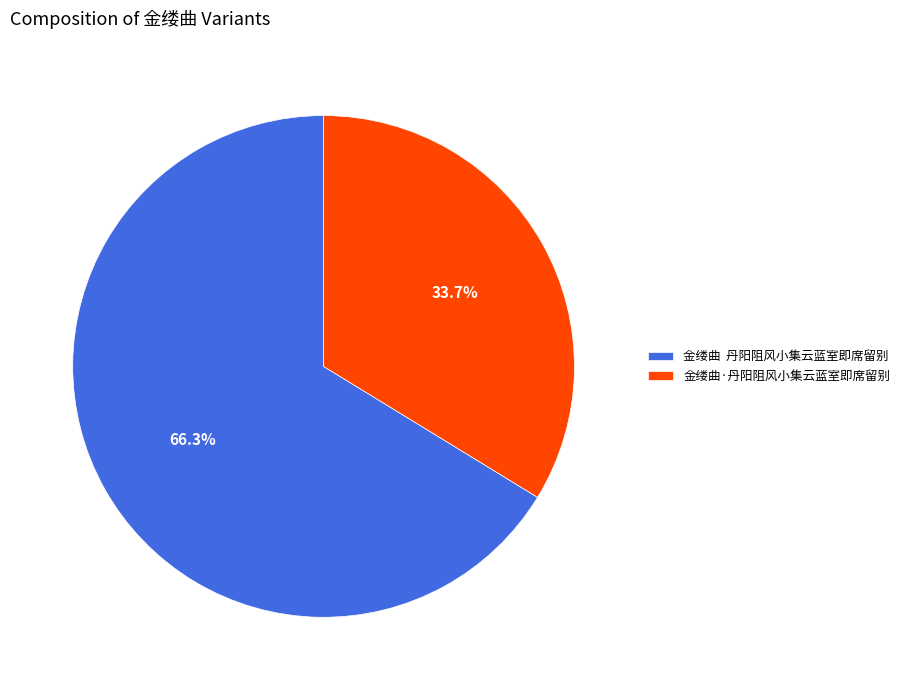

Does any single category account for the majority?

Yes